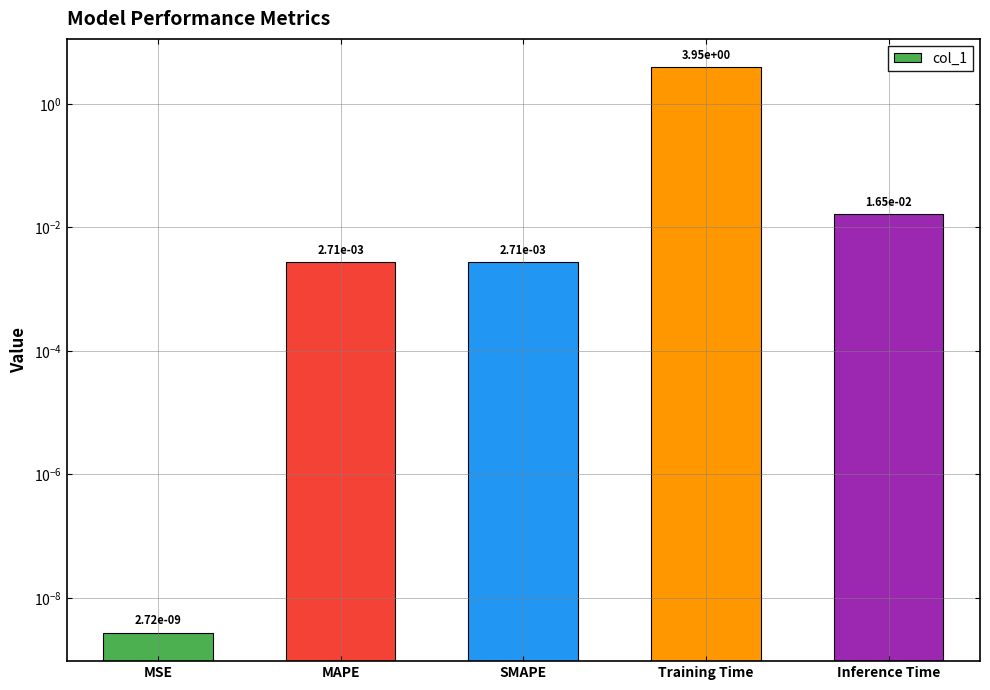

Where is the data nearest to the value 1?

Inference Time